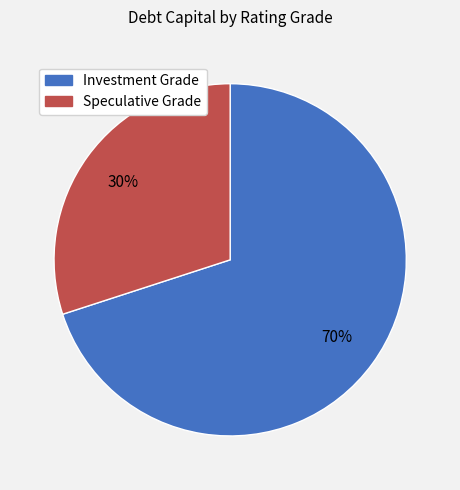

Does any single category account for the majority?

Yes